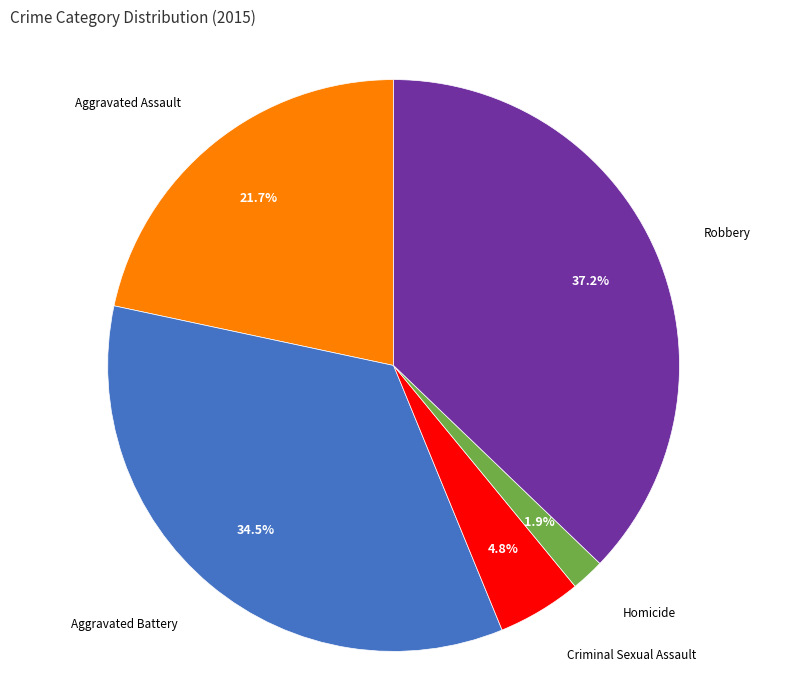

What percentage is NOT represented by Criminal Sexual Assault?

95.2%